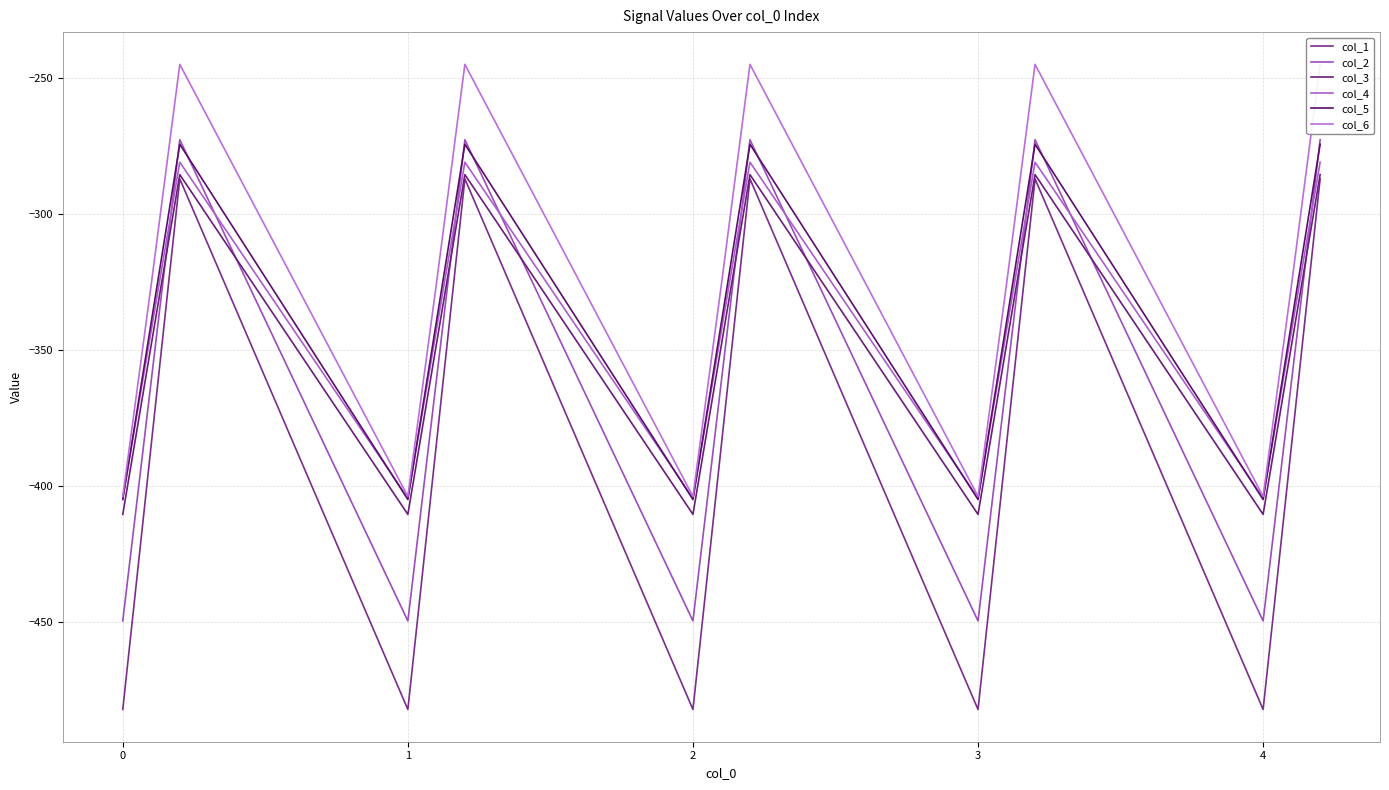

True or false: col_1 and col_2 cross at least once.

False